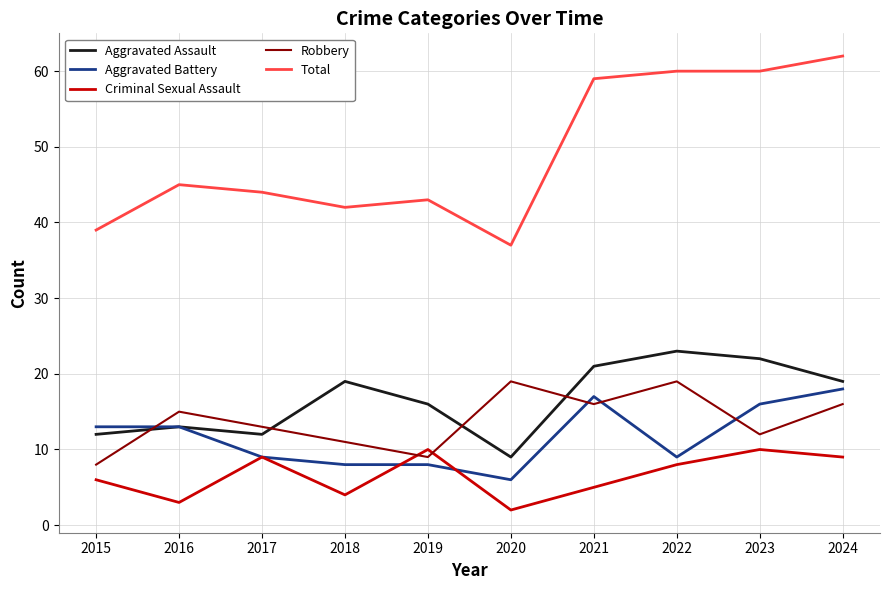

Between 2019 and 2023, which series saw the biggest shift?

Total